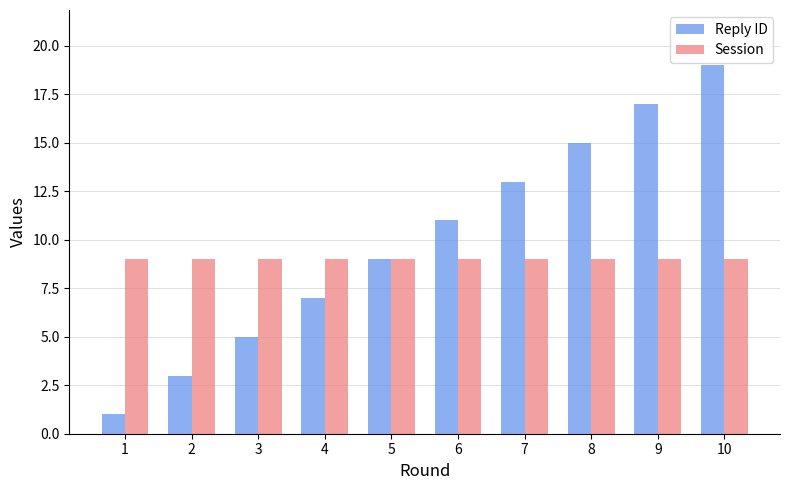

What is the sum of the Session values at 5 and 1?

18